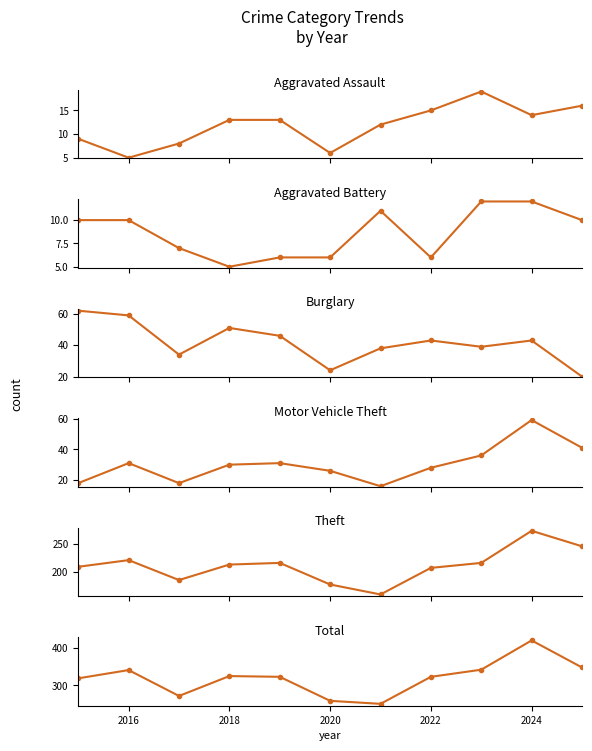

True or false: Aggravated Assault has a value of 9 at 2020.

False